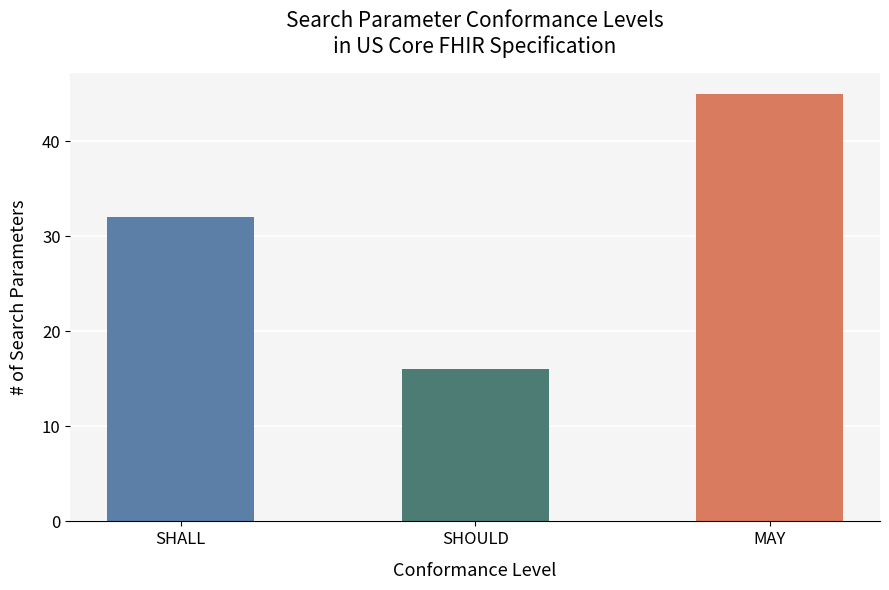

How many values exceed 32?

1